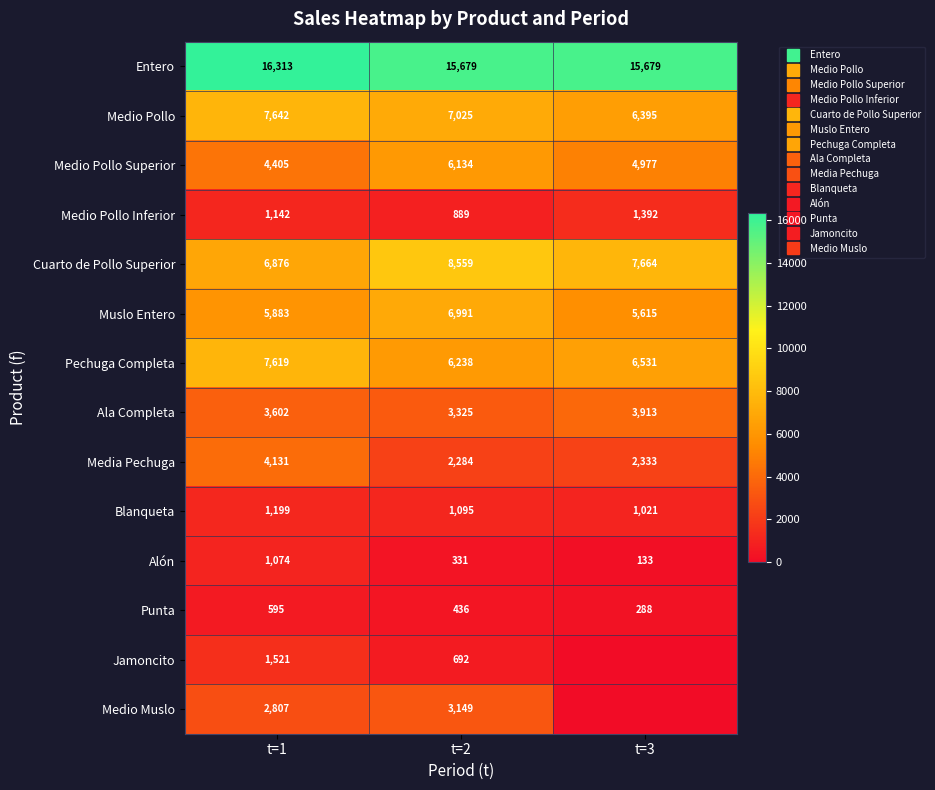

Where does the Media Pechuga series first go above 2332?

t=1